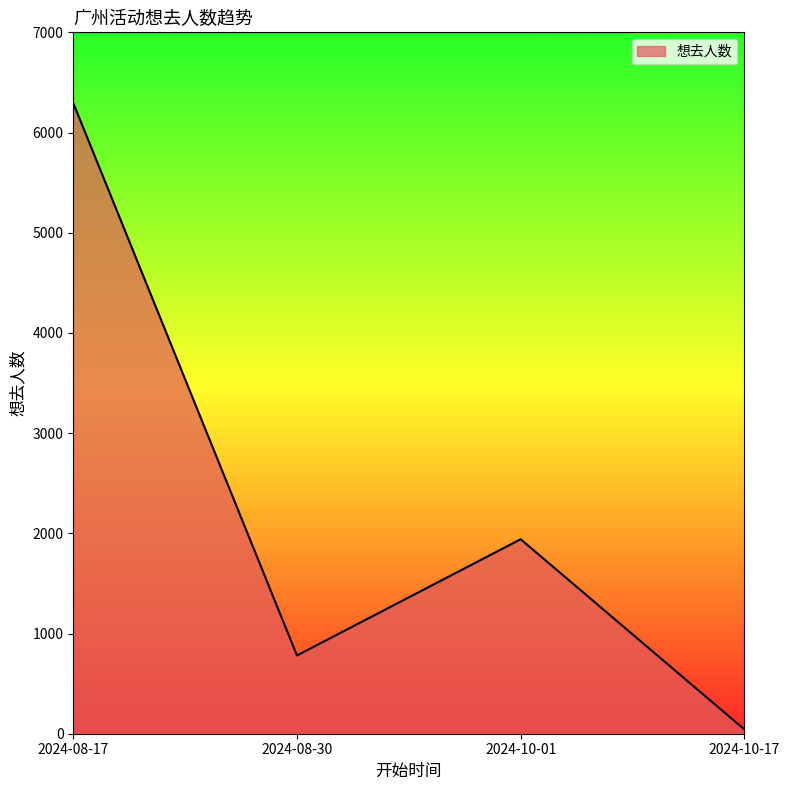

Count the number of data series in this chart.

1